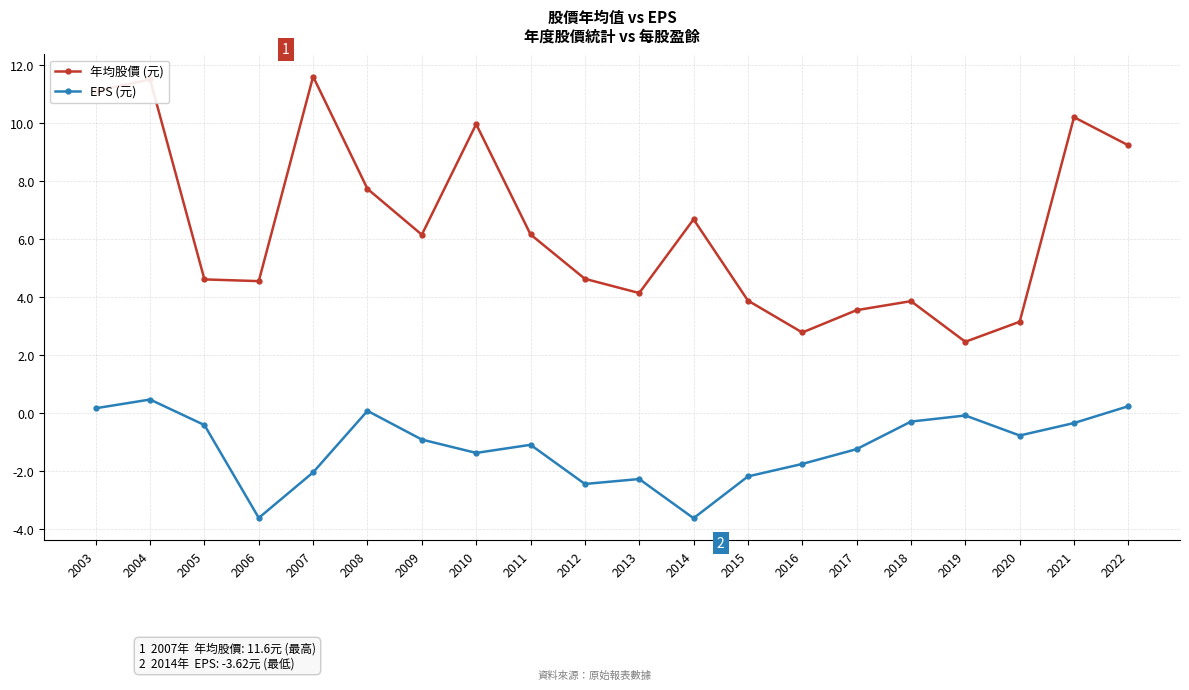

How many negative values does the EPS (元) series have?

16